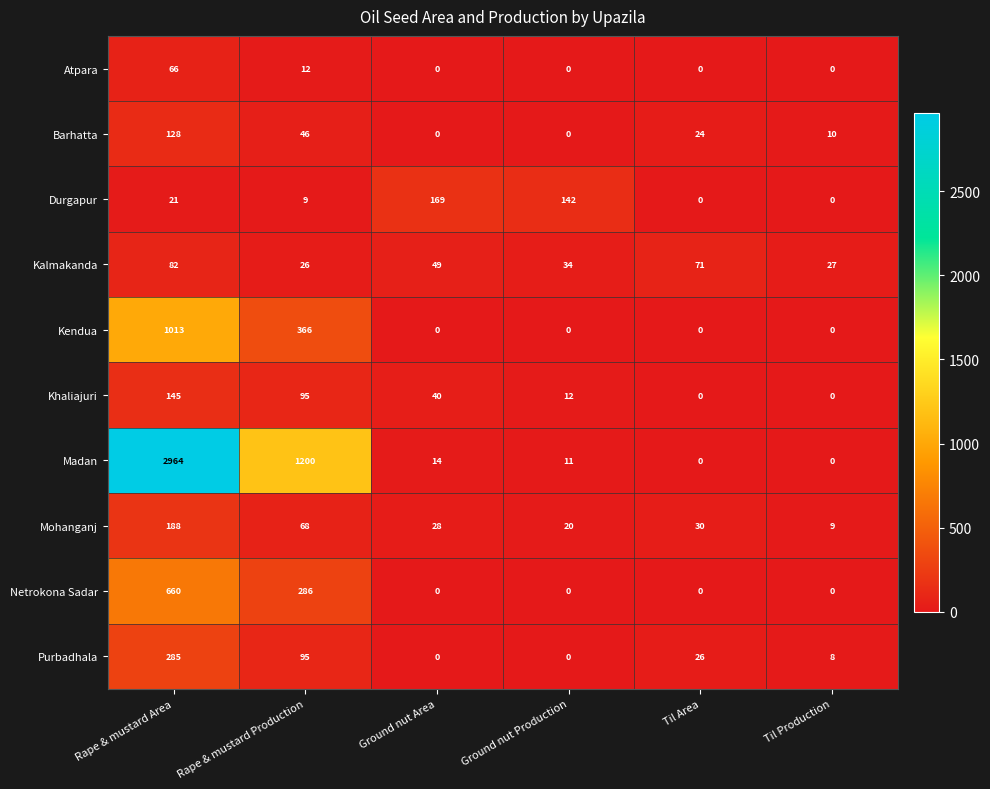

Which category has the highest value in the Atpara series?

Rape & mustard Area